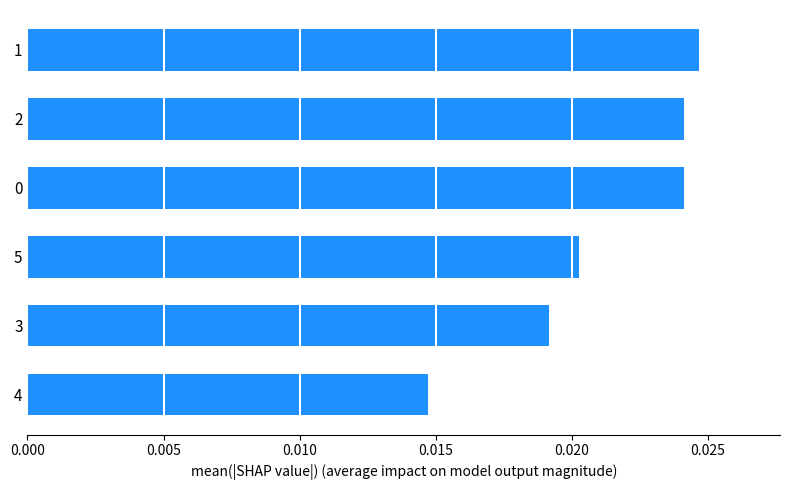

Which label corresponds to the smallest value in the chart?

4